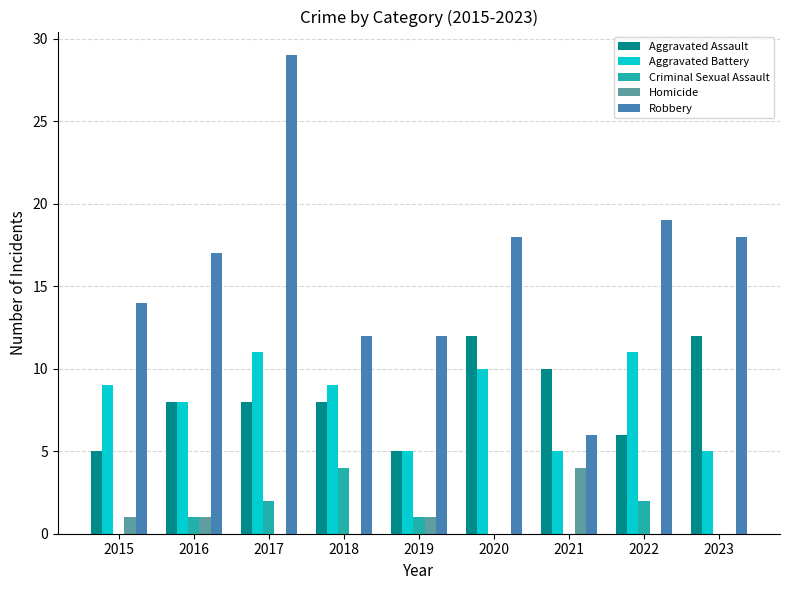

Is it true that Robbery equals 6 at 2015?

False